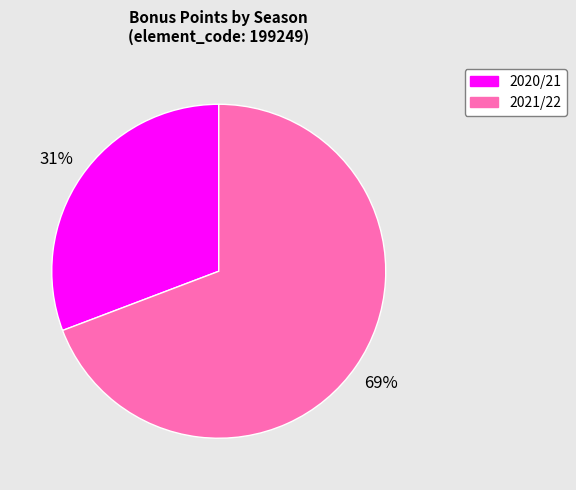

To the nearest percent, what is the average slice percentage?

50%